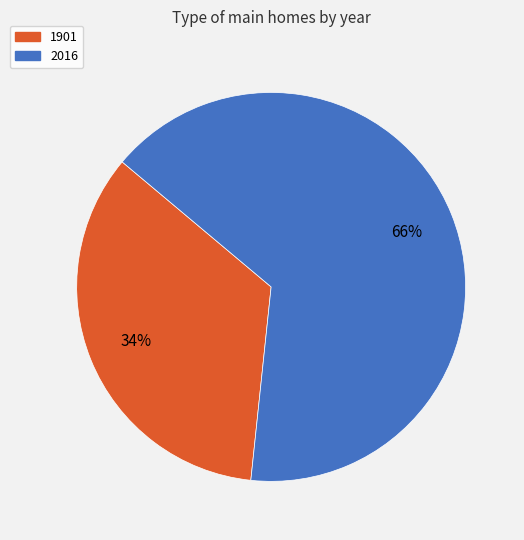

Combined, do 1901 and 2016 account for over 50%?

Yes